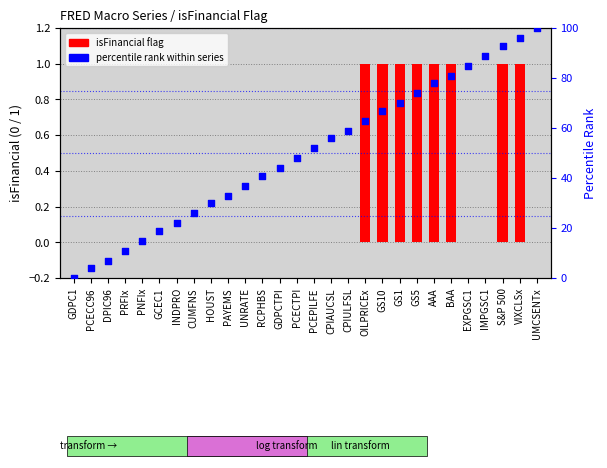

Which series reaches the maximum Y coordinate?

percentile rank within series